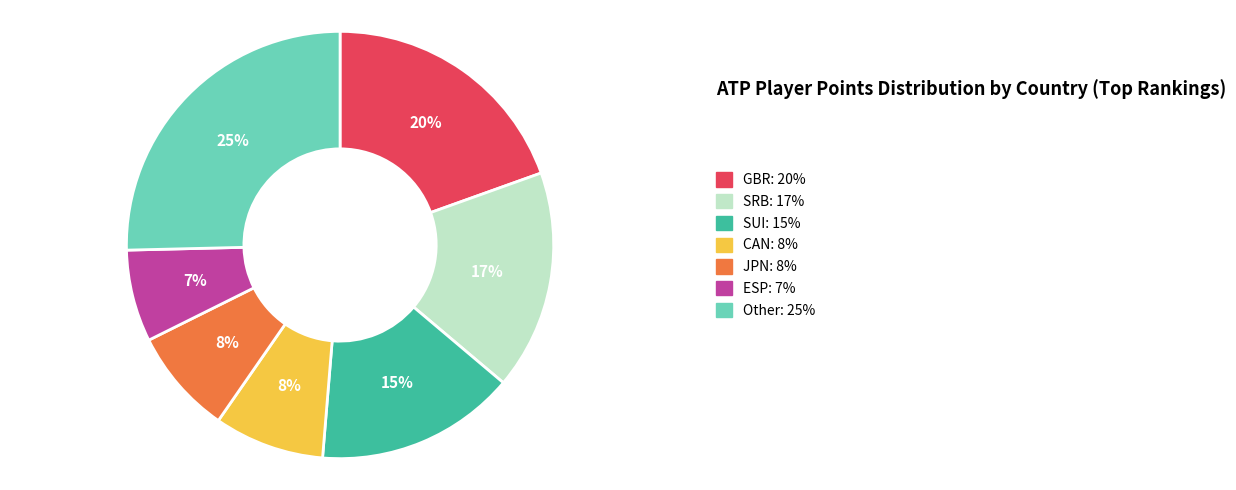

Which slice is the smallest?

ESP